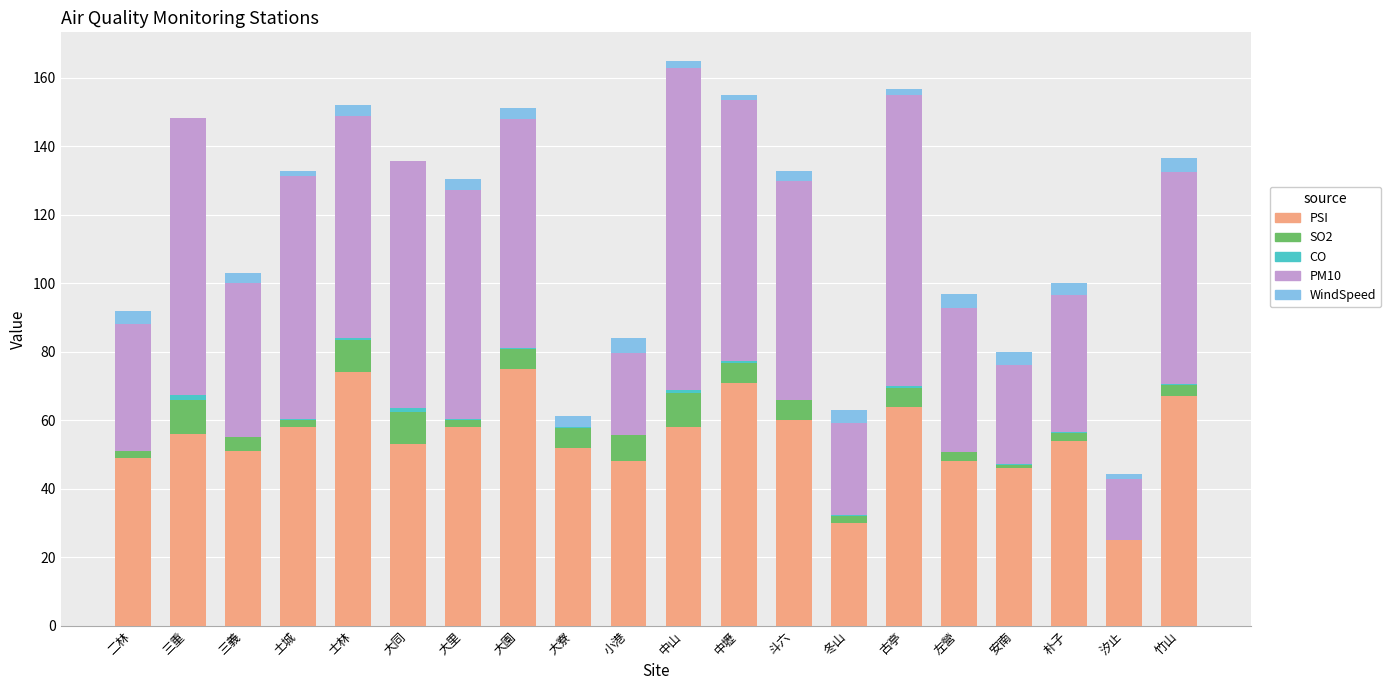

What is the sum of all PSI values?

1097.0